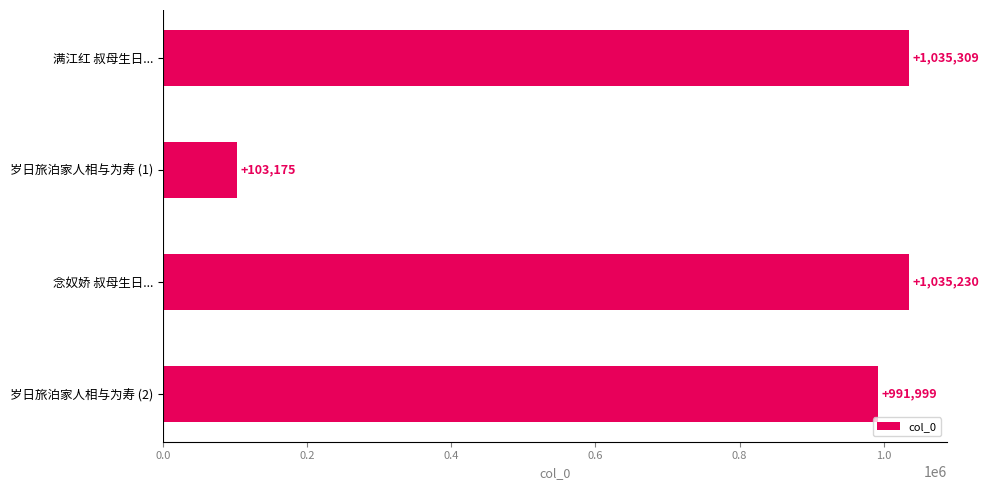

What value does the data have at 岁日旅泊家人相与为寿 (1), to the nearest 10?

103180